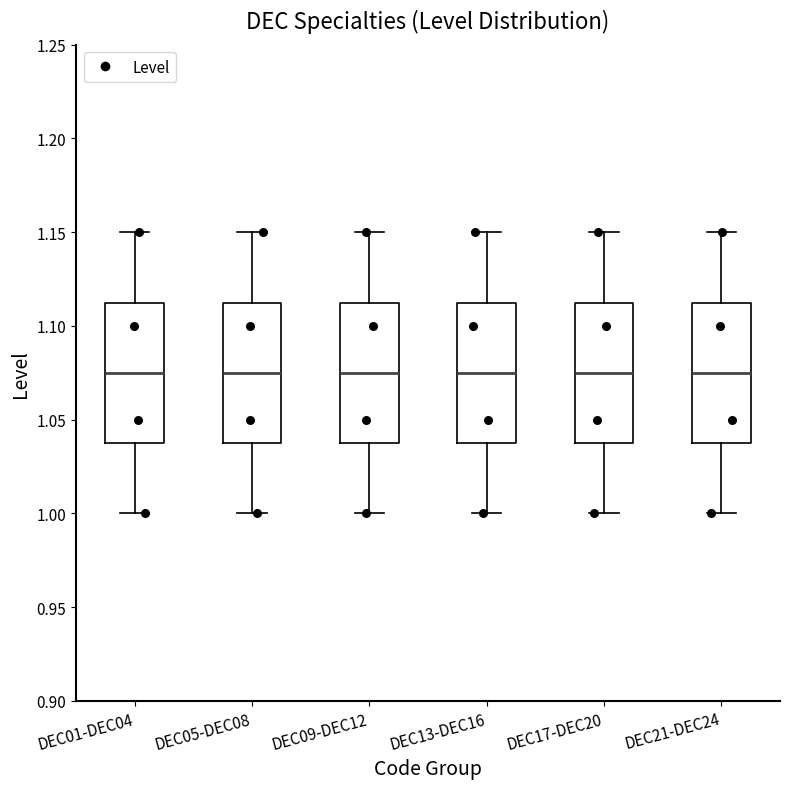

Reading left to right, read every box against the y-axis: the position of its median line, the range the box covers, and the ends of its whiskers. The values are not printed on the chart, so give them approximately, as read against the axis.

DEC01-DEC04: median 1.075, box 1.040 to 1.115, whiskers 1.000 to 1.150
DEC05-DEC08: median 1.075, box 1.040 to 1.115, whiskers 1.000 to 1.150
DEC09-DEC12: median 1.075, box 1.040 to 1.115, whiskers 1.000 to 1.150
DEC13-DEC16: median 1.075, box 1.040 to 1.115, whiskers 1.000 to 1.150
DEC17-DEC20: median 1.075, box 1.040 to 1.115, whiskers 1.000 to 1.150
DEC21-DEC24: median 1.075, box 1.040 to 1.115, whiskers 1.000 to 1.150